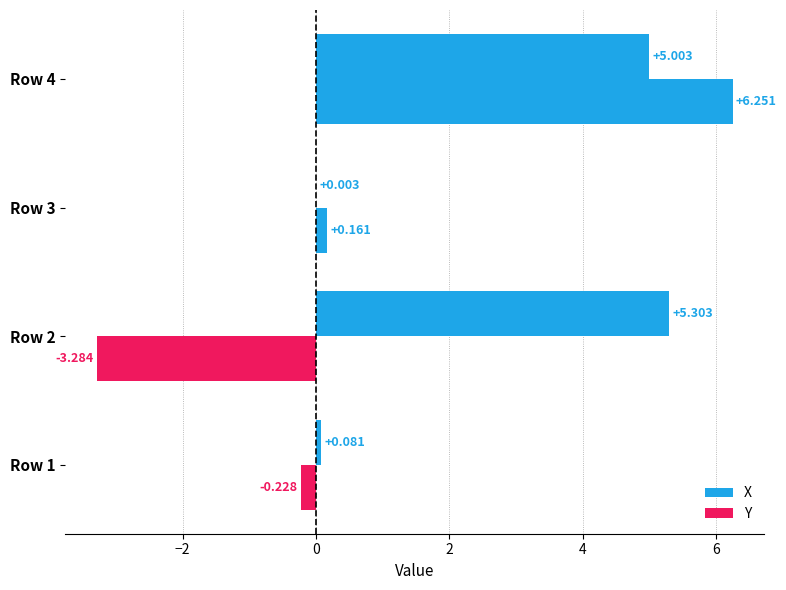

What is the minimum value for Y?

-3.3